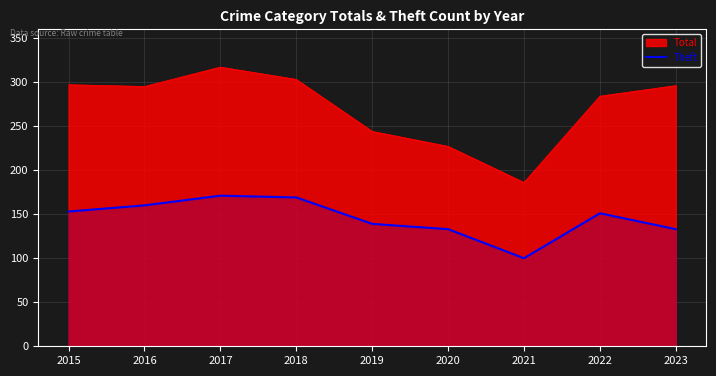

How many series are shown in this chart?

2